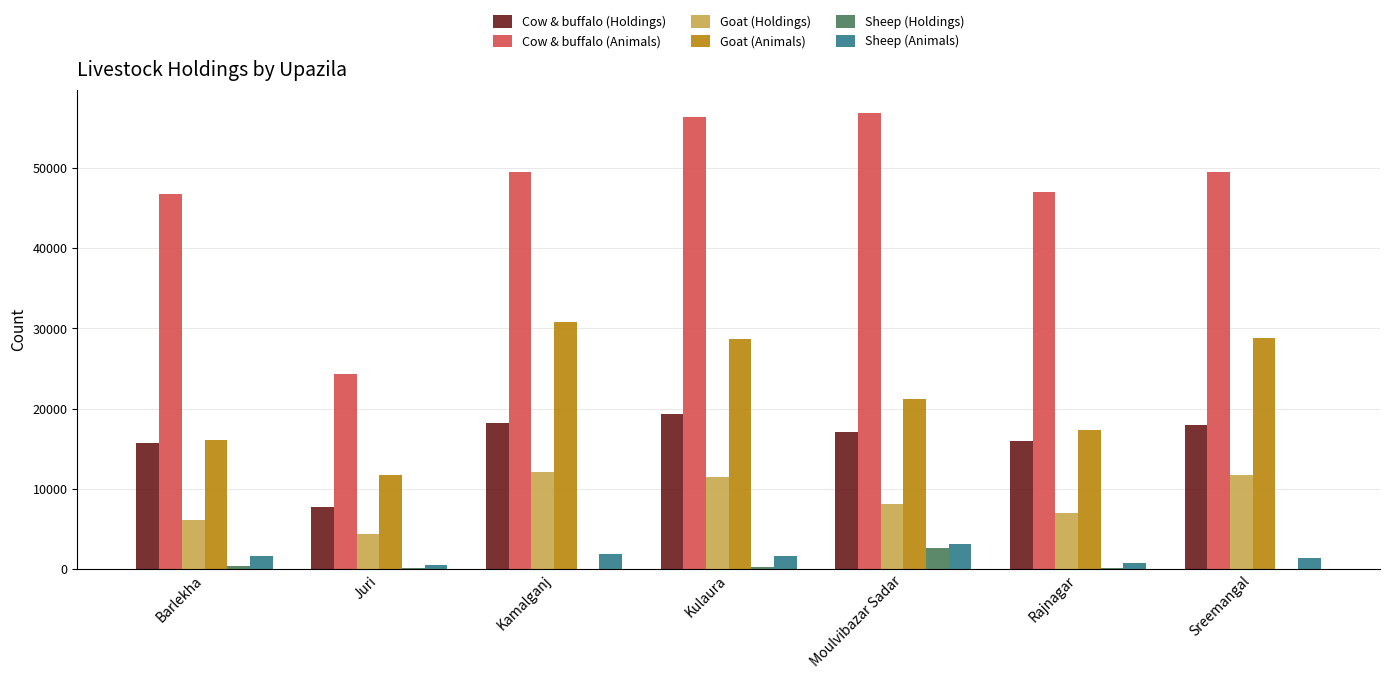

Which series changed the most between Barlekha and Moulvibazar Sadar?

Cow & buffalo (Animals)